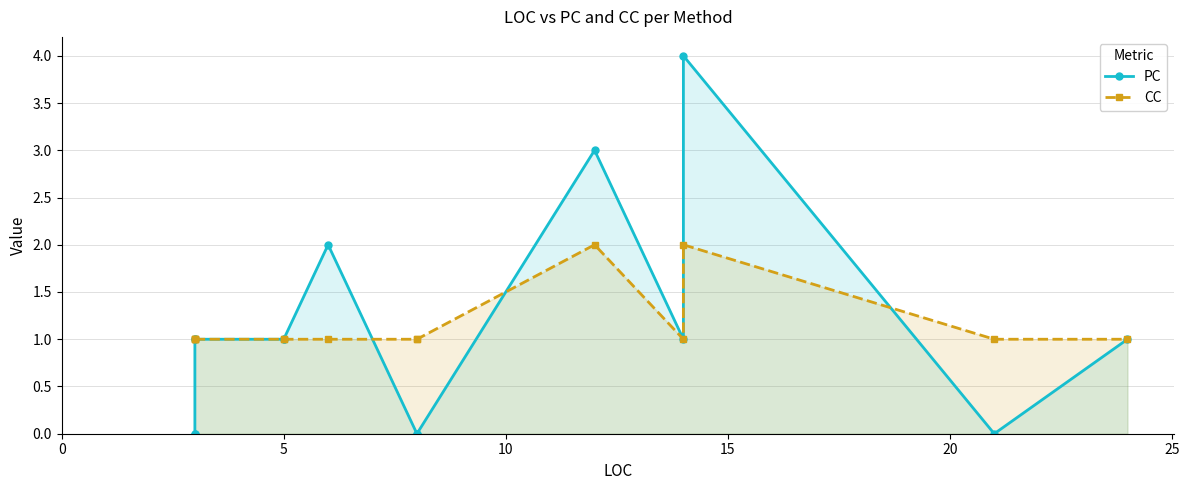

How many lines are shown in the chart?

2